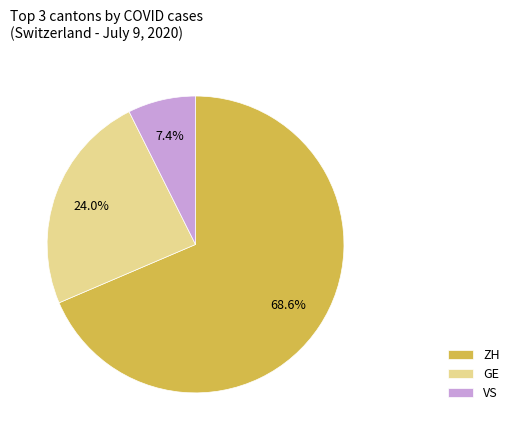

What is the total percentage of GE and ZH?

92.6%